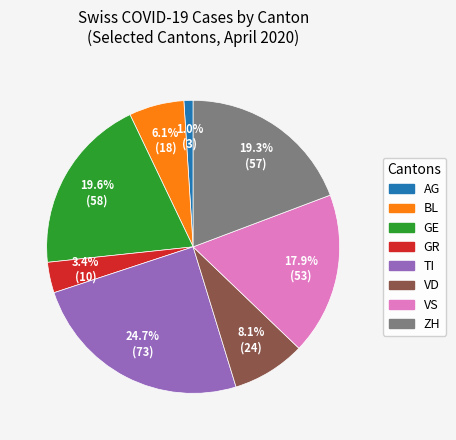

What percentage do VD and GR together represent?

11.5%